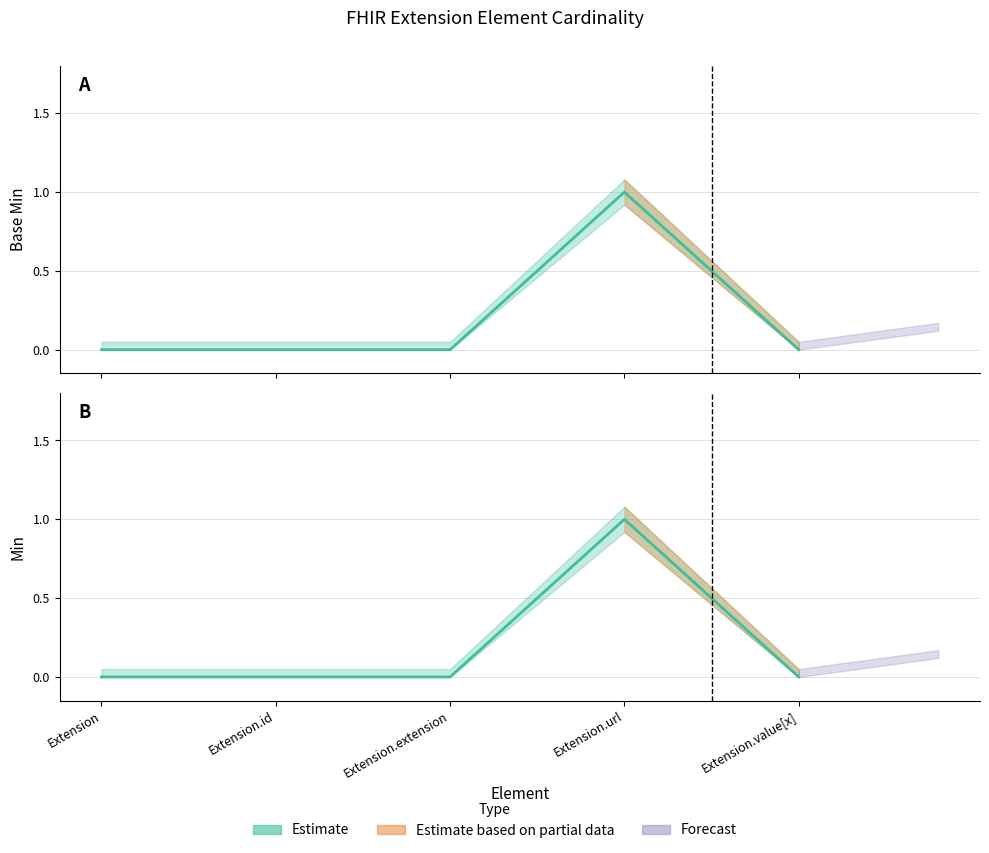

At which category does Min reach its first local peak?

Extension.url